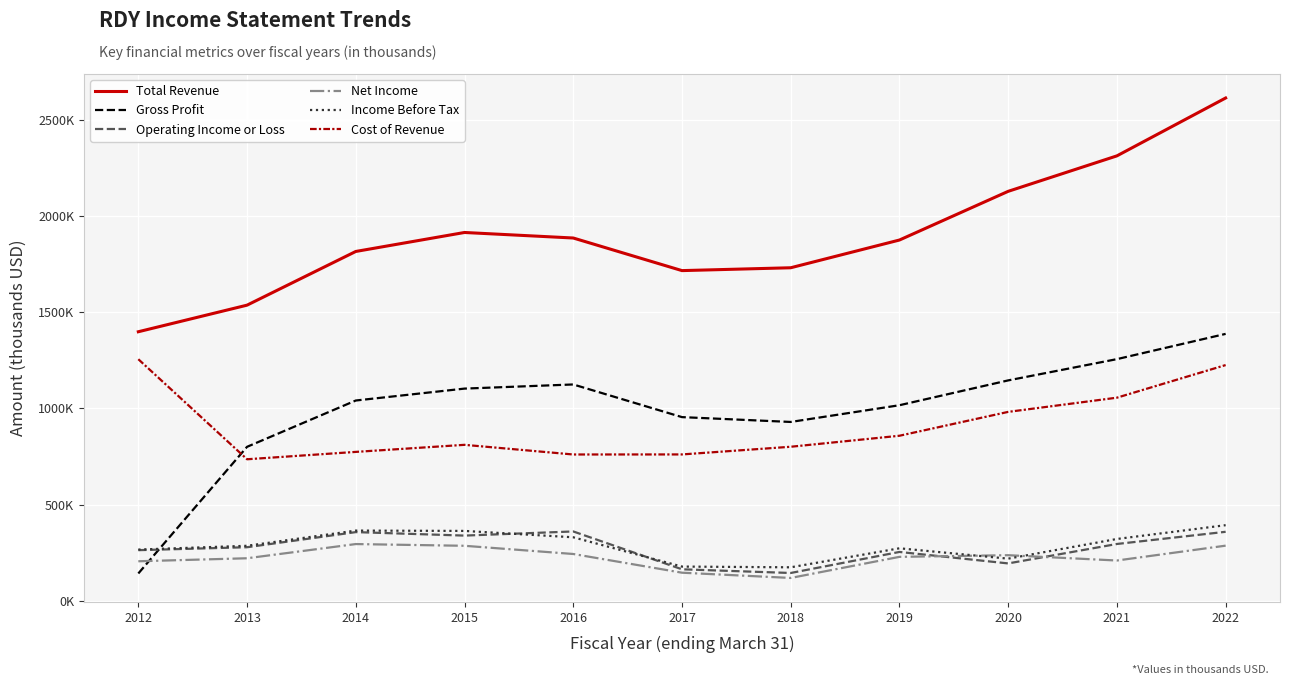

Does the chart have visible grid lines?

Yes